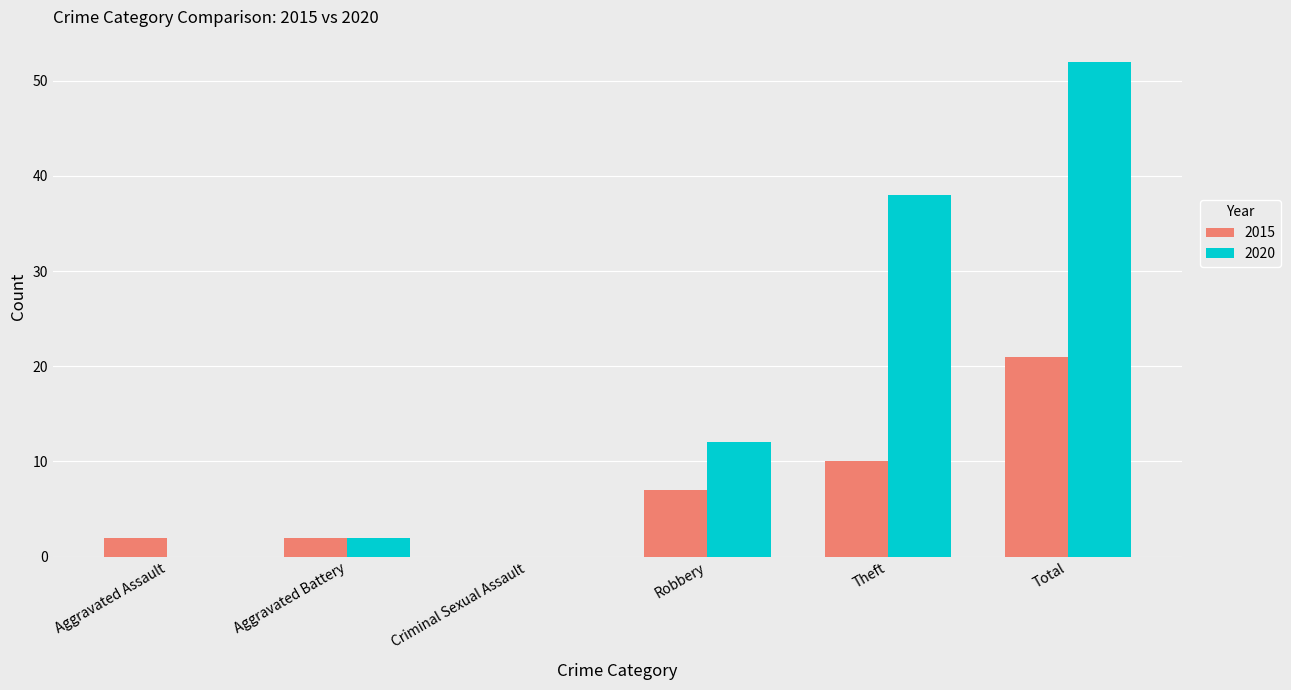

At which category is the sum across all series the highest?

Total